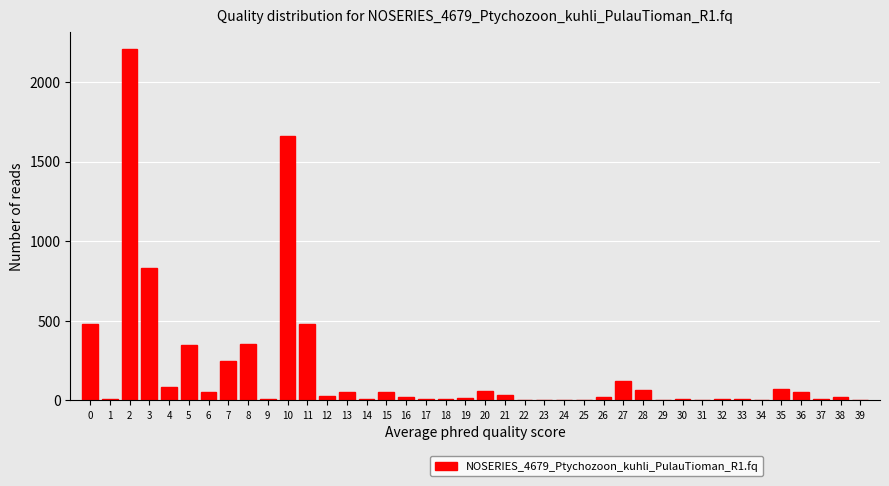

What is the ratio of the value at 5 to the value at 7?

1.4